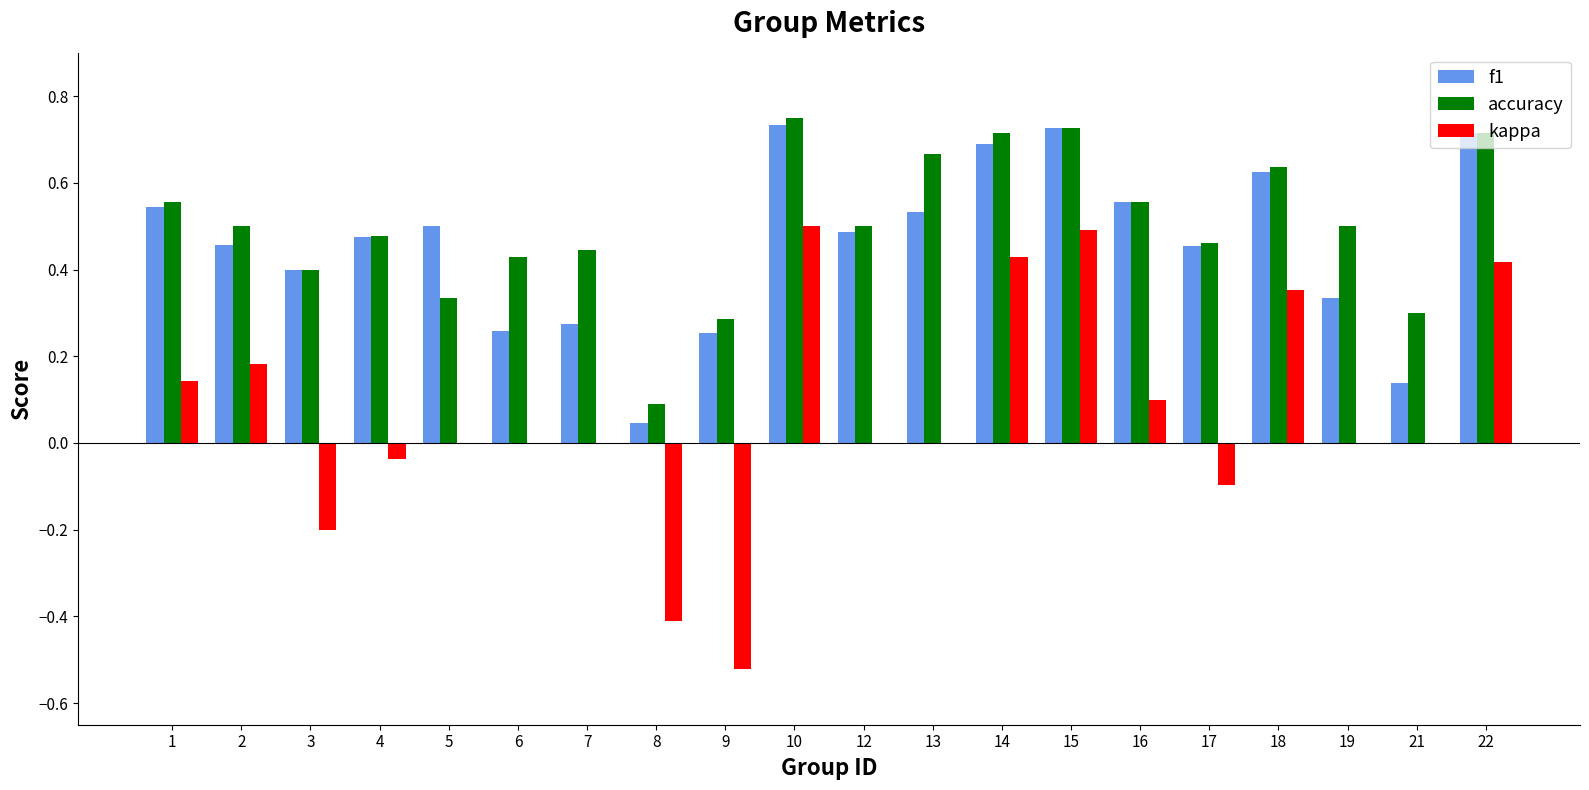

The f1 series shows 0.3 at 7. True or false?

True